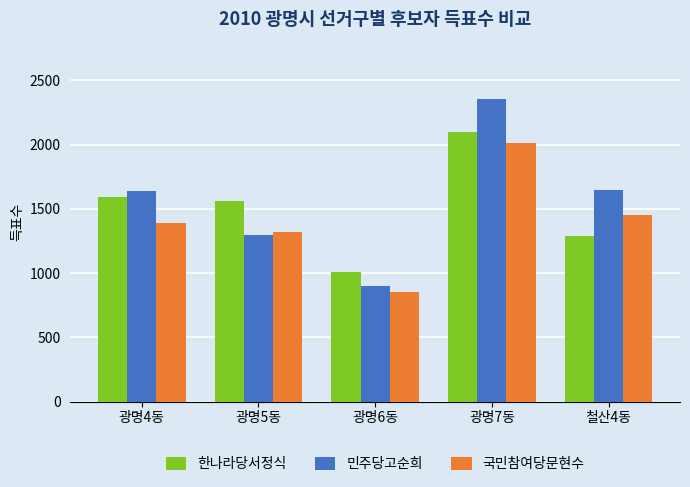

What is the greatest value displayed?

2357